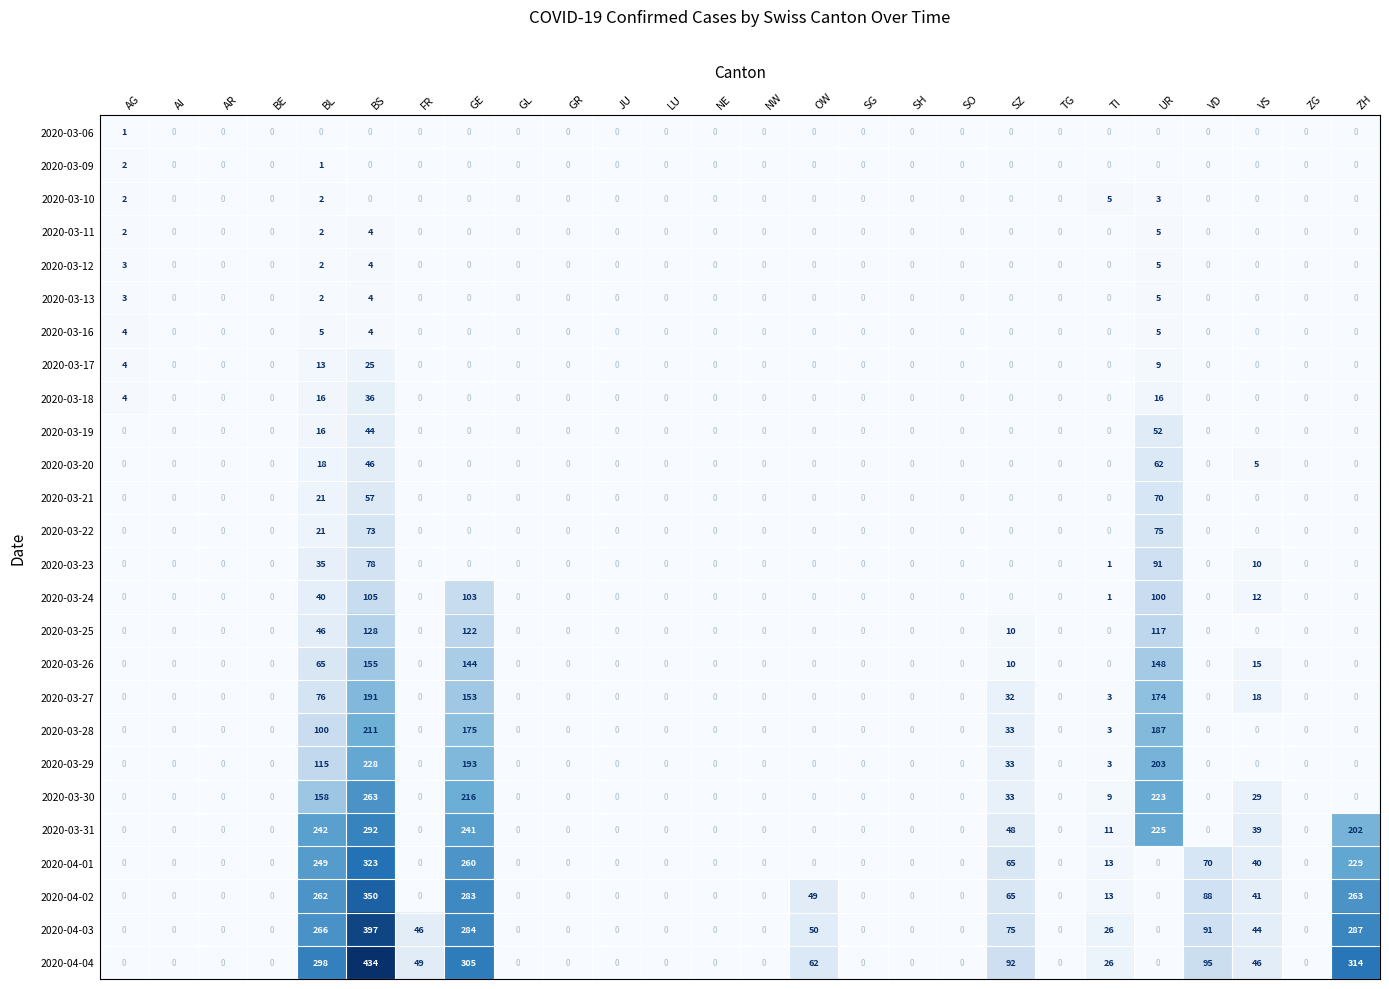

The 2020-03-13 series shows 2 at UR. True or false?

False